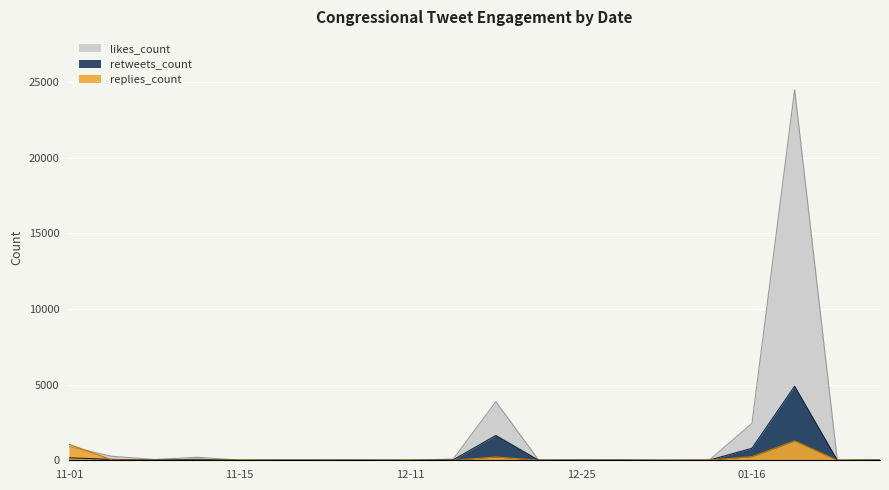

The replies_count series shows 16 at 2019-01-24. True or false?

False